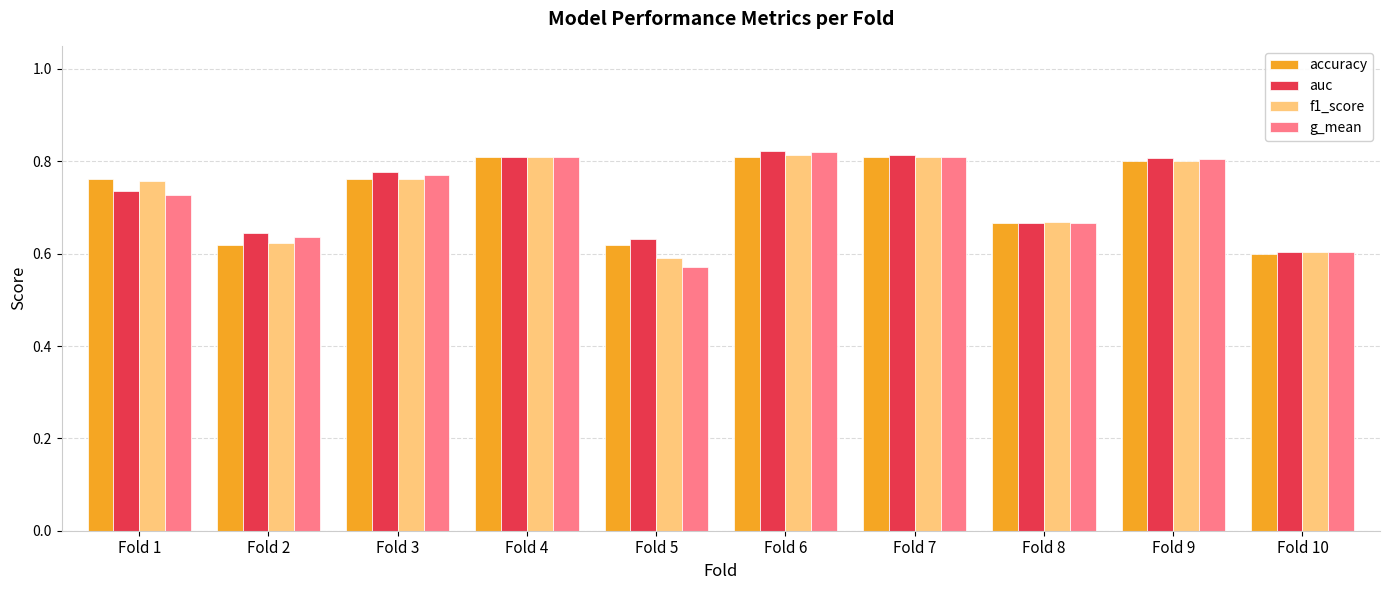

The value of f1_score at Fold 1 is 0.8. True or false?

True